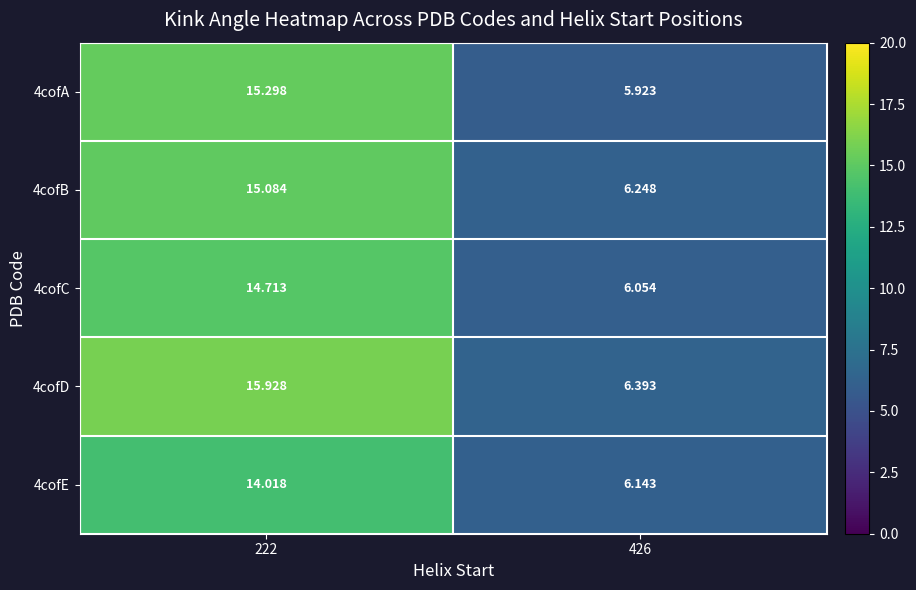

Is the value of 4cofE at 426 greater than the value of 4cofB at 222?

No